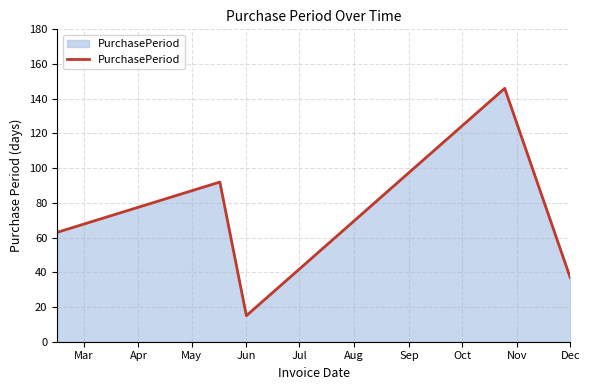

How many interior local valleys (lower than both neighbors) does the data have?

1